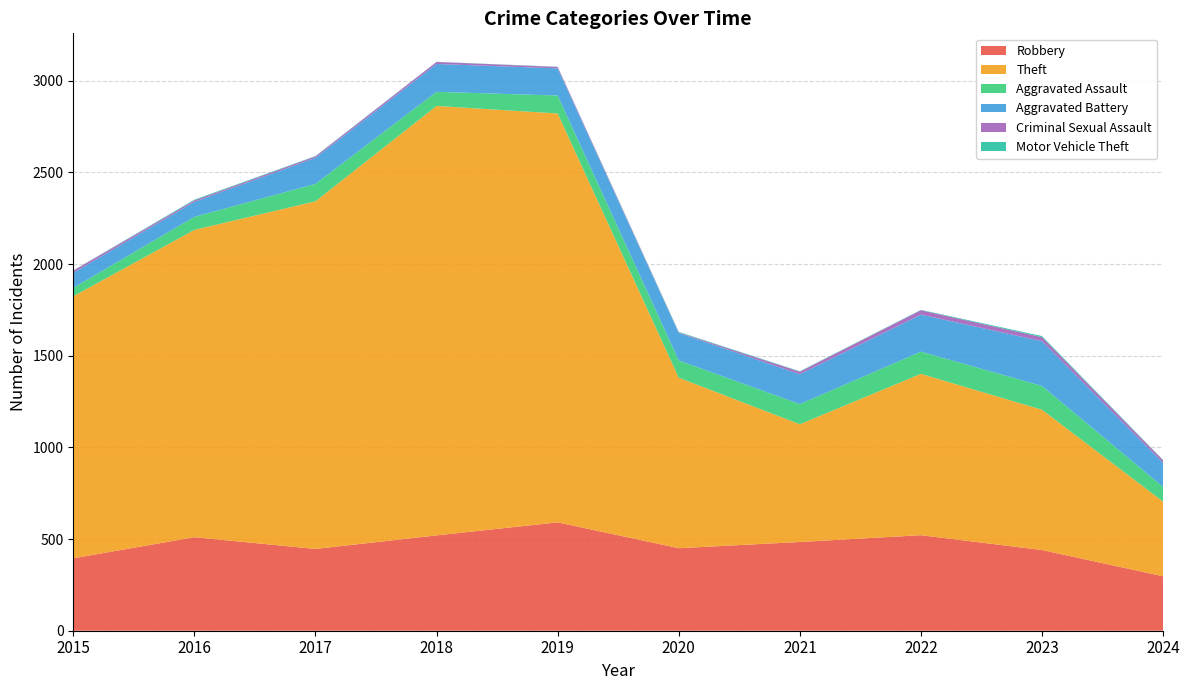

Reading left to right, transcribe all the data shown in this chart.

Robbery: 2015=395	2016=510	2017=446	2018=520	2019=591	2020=450	2021=484	2022=521	2023=440	2024=297
Theft: 2015=1429	2016=1676	2017=1896	2018=2342	2019=2230	2020=930	2021=642	2022=880	2023=765	2024=407
Aggravated Assault: 2015=46	2016=71	2017=95	2018=77	2019=98	2020=94	2021=110	2022=121	2023=130	2024=80
Aggravated Battery: 2015=82	2016=82	2017=142	2018=152	2019=148	2020=150	2021=163	2022=202	2023=244	2024=131
Criminal Sexual Assault: 2015=12	2016=8	2017=8	2018=11	2019=8	2020=3	2021=14	2022=24	2023=22	2024=14
Motor Vehicle Theft: 2015=1	2016=4	2017=2	2018=1	2019=1	2020=3	2021=2	2022=2	2023=6	2024=2